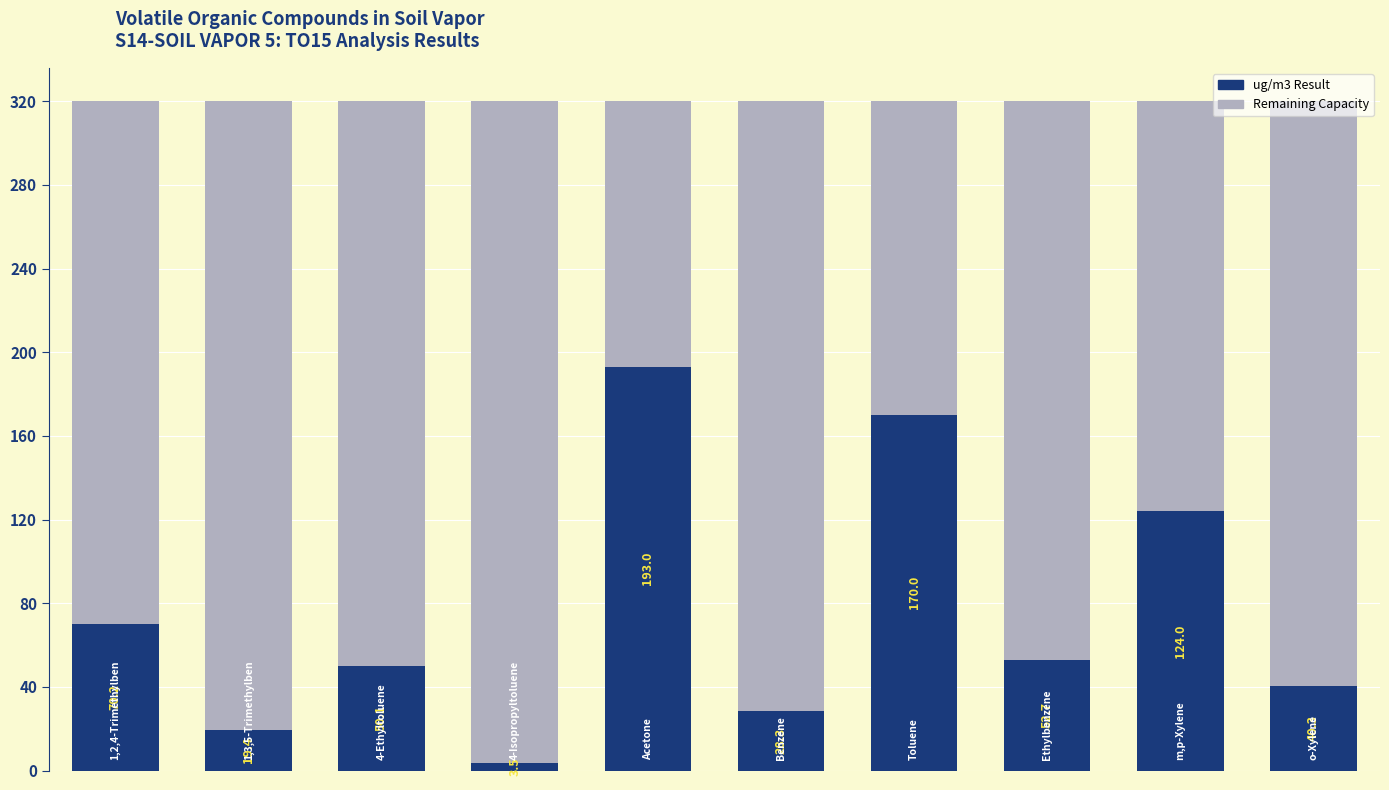

Read the value at 2.

50.1